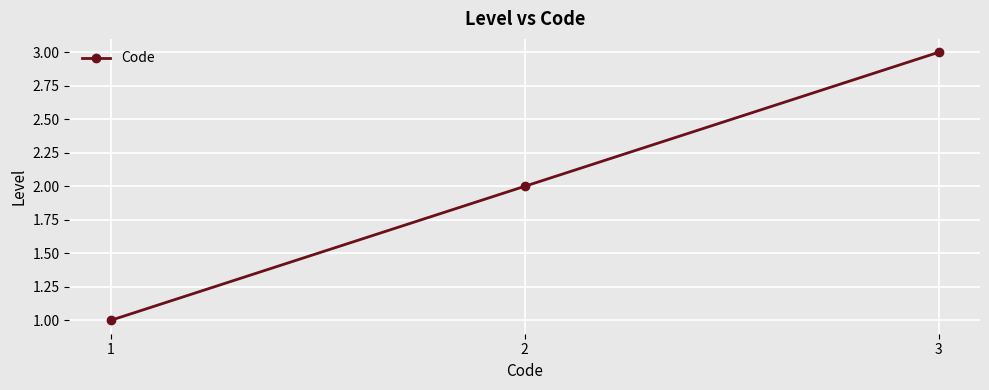

At which category does the chart reach its peak across all series?

3